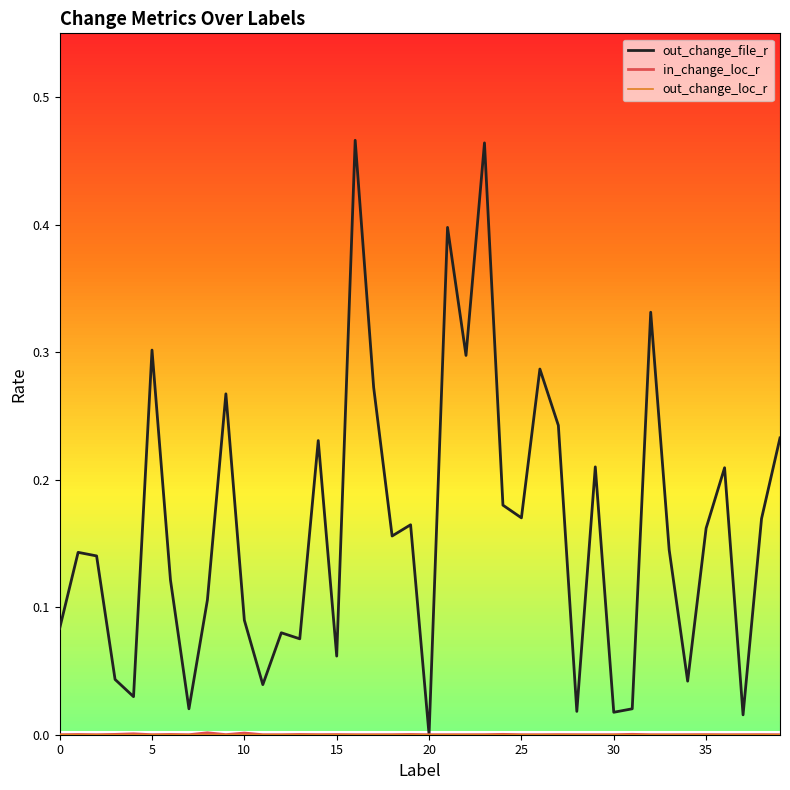

Which series has the widest spread of values?

out_change_file_r